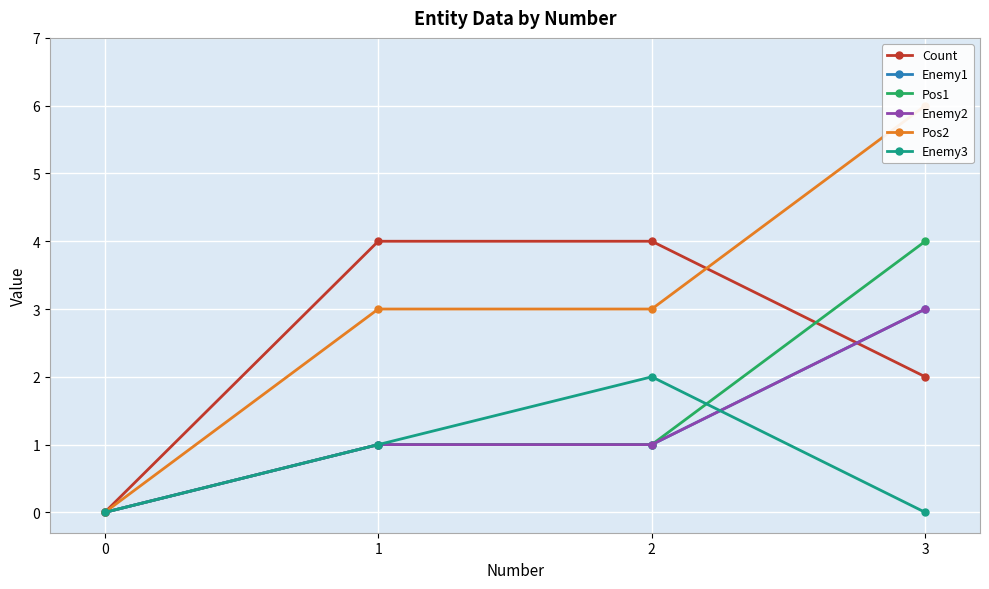

True or false: Pos1 has more than 2 points higher than both neighbors.

False